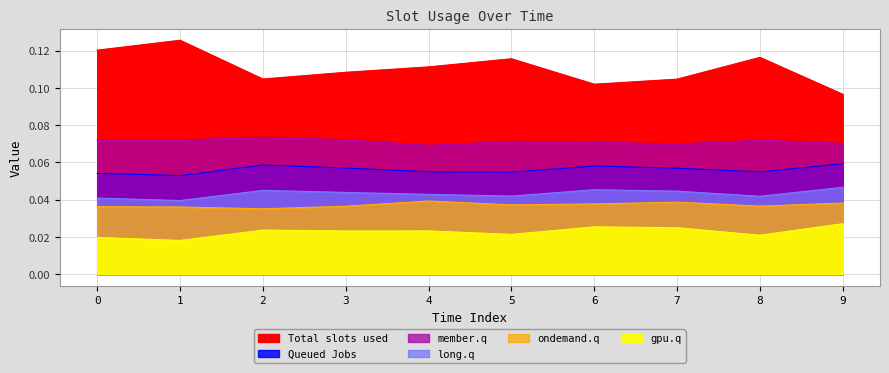

What is the value of the Total slots used point at the 3rd from the left?

0.1